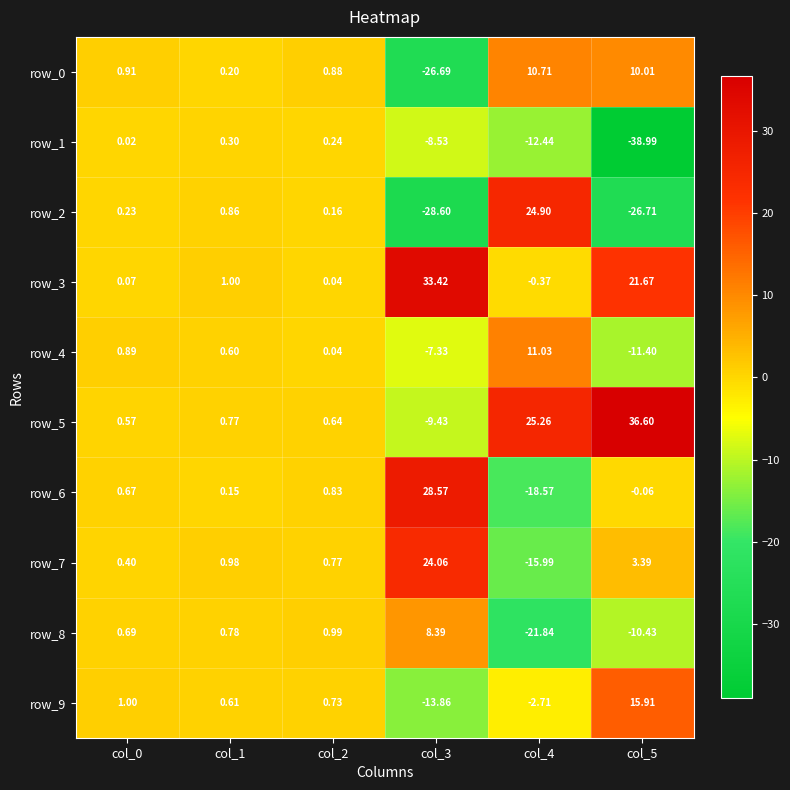

What is the difference between the row_5 values at col_3 and col_2?

10.1